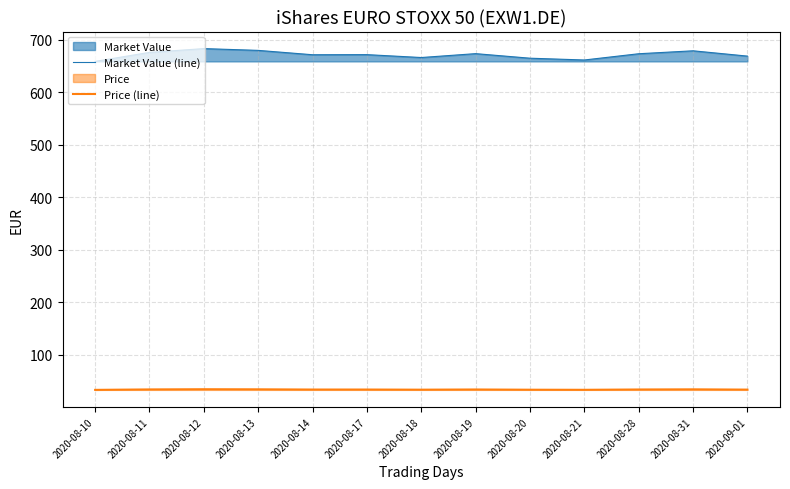

What is the average value of the Price (line) series?

33.6